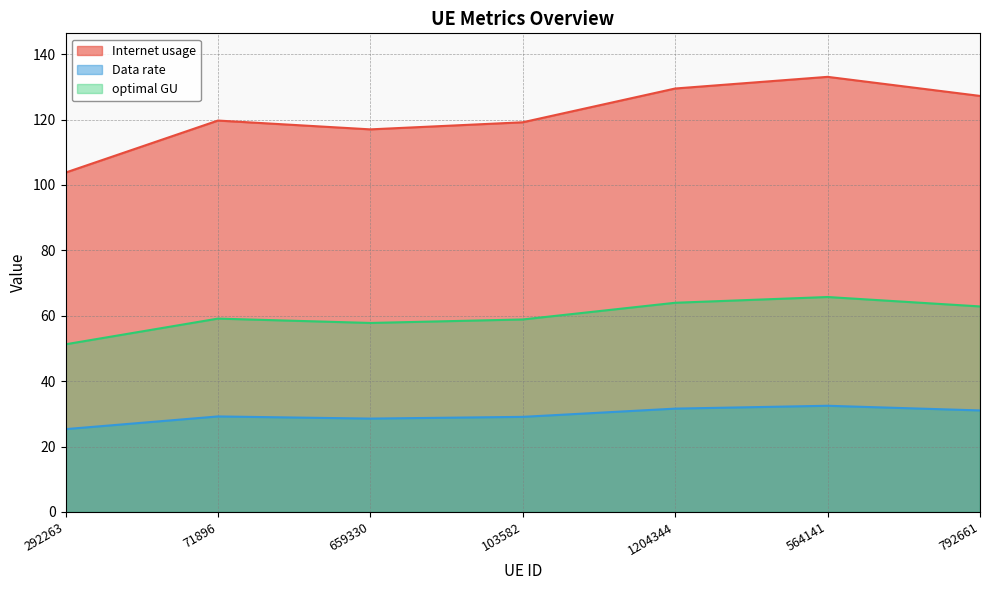

True or false: Data rate has more than 2 points higher than both neighbors.

False